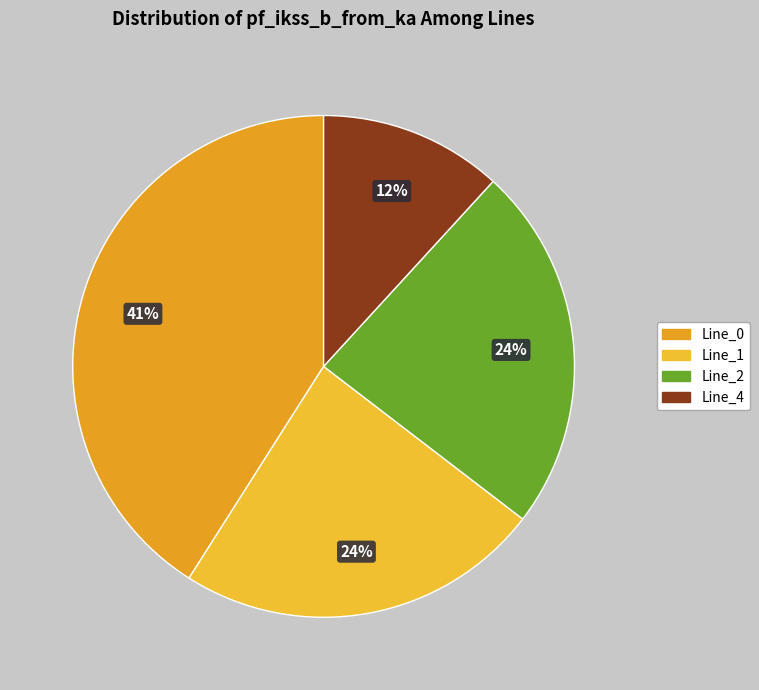

How much of the chart is everything except Line_1?

76.4%